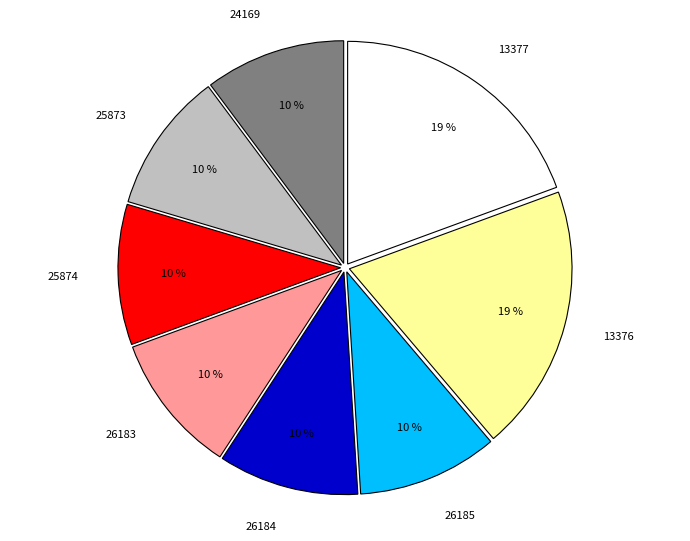

The 24169 slice represents 22% of the pie. True or false?

False